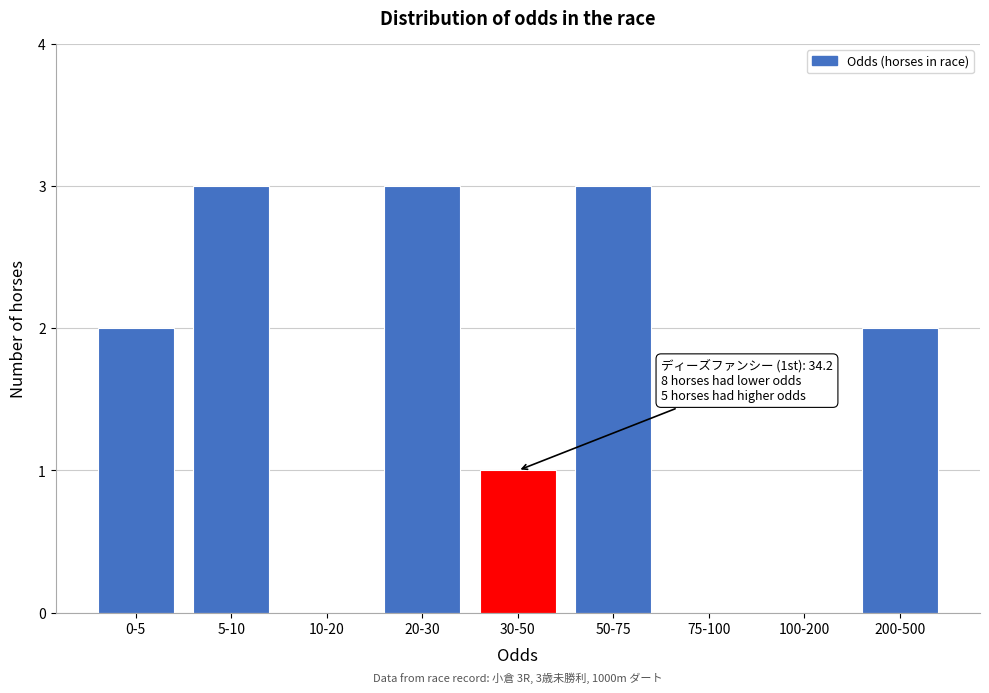

Reading left to right, extract all data points from this chart.

0-5=2	5-10=3	10-20=0	20-30=3	30-50=1	50-75=3	75-100=0	100-200=0	200-500=2